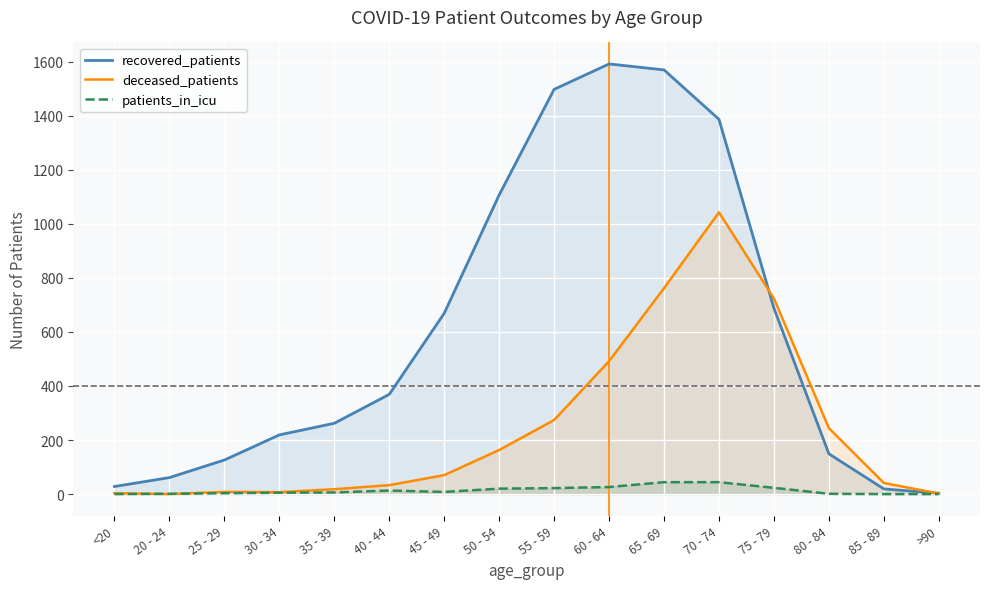

At which category is the sum across all series the highest?

70 - 74